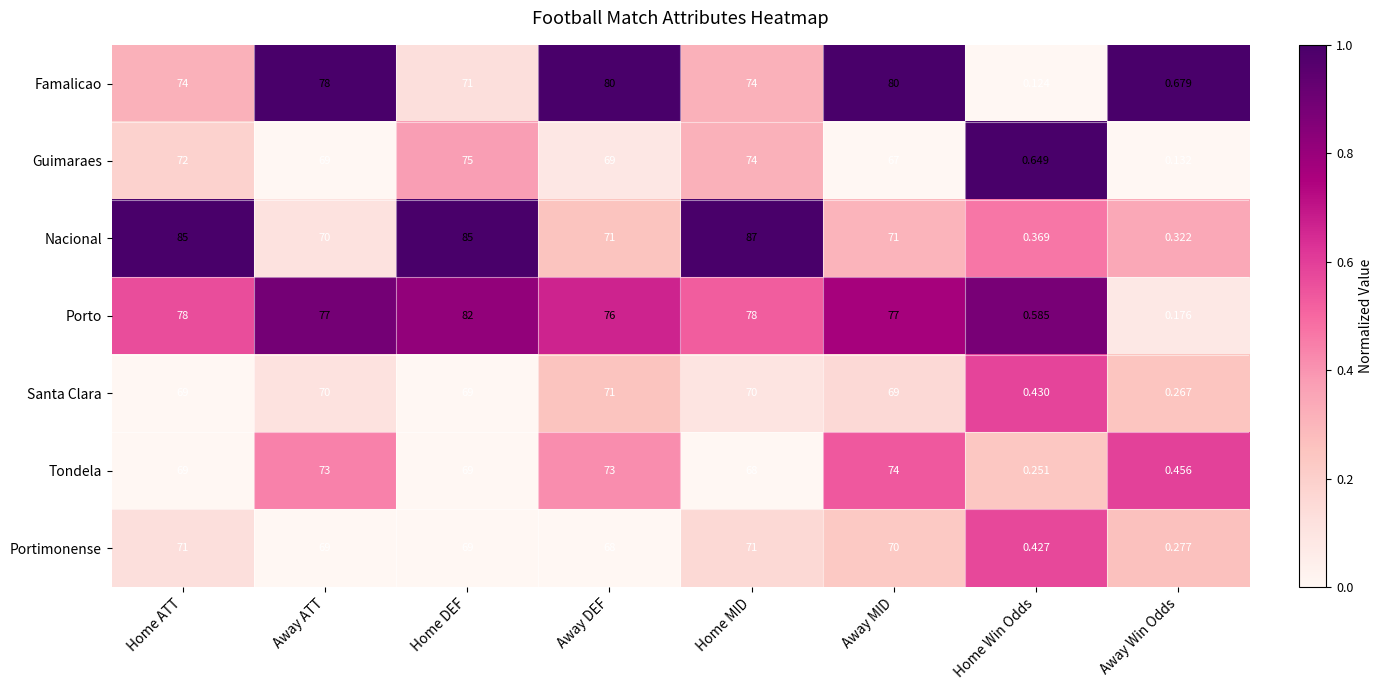

At which category is the sum across all series the highest?

Home MID